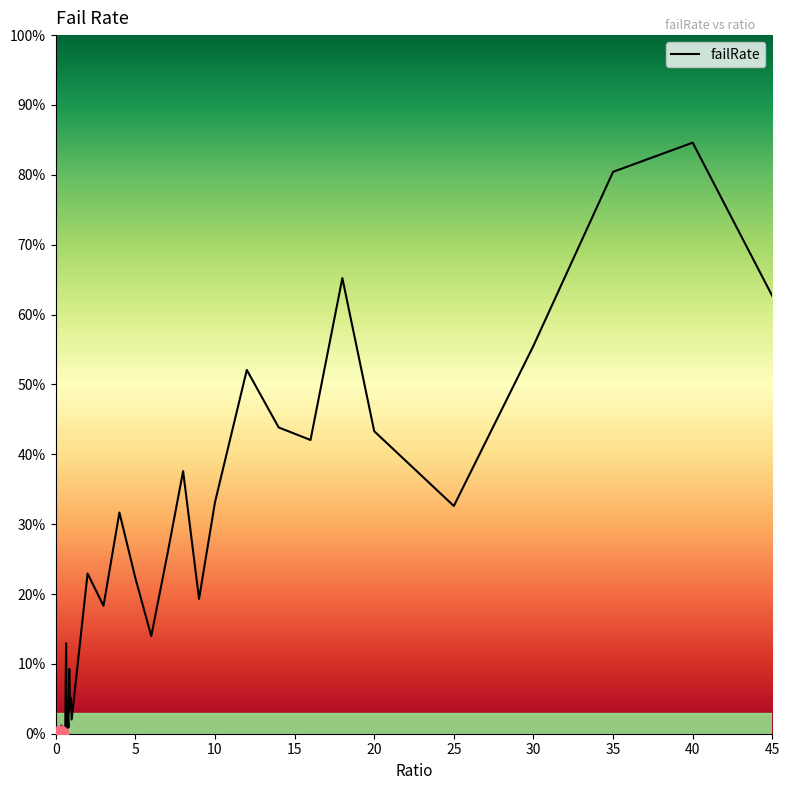

True or false: there are more than 1 points higher than both neighbors.

True